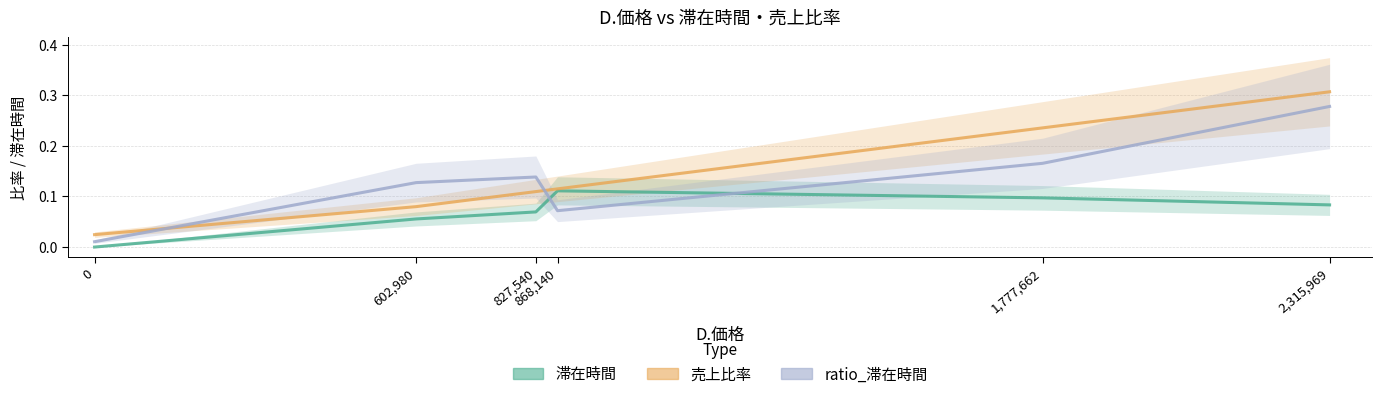

True or false: ratio_滞在時間 has more than 2 points higher than both neighbors.

False